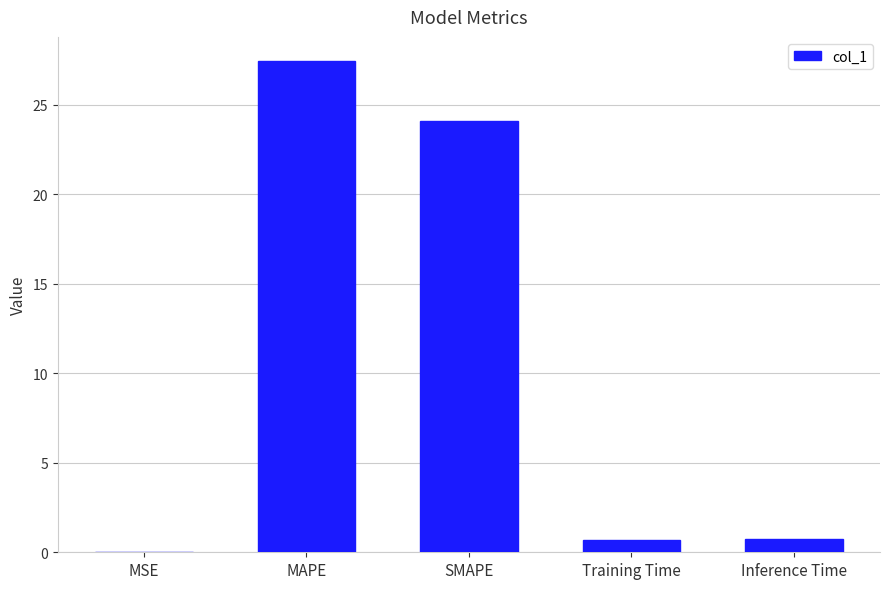

Which category has the highest value across all series?

MAPE